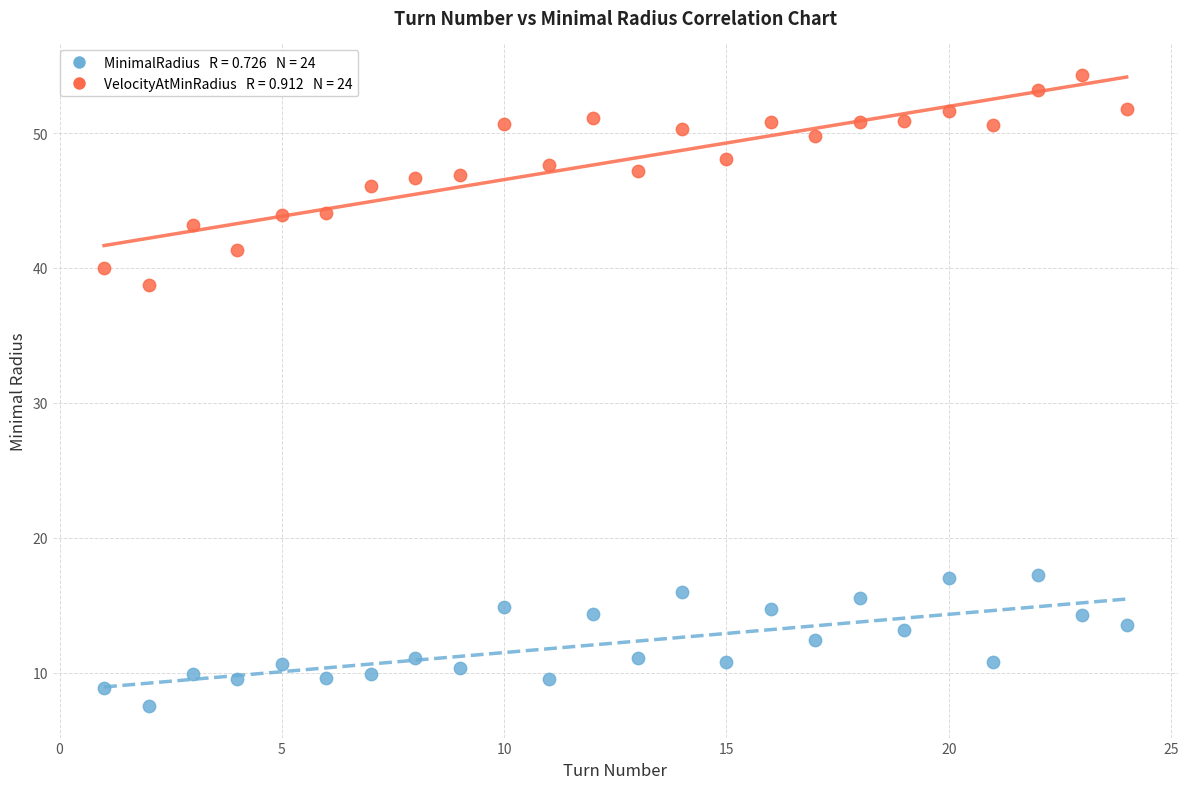

Across all data points, what is the range of Y values (max minus min)?

46.8